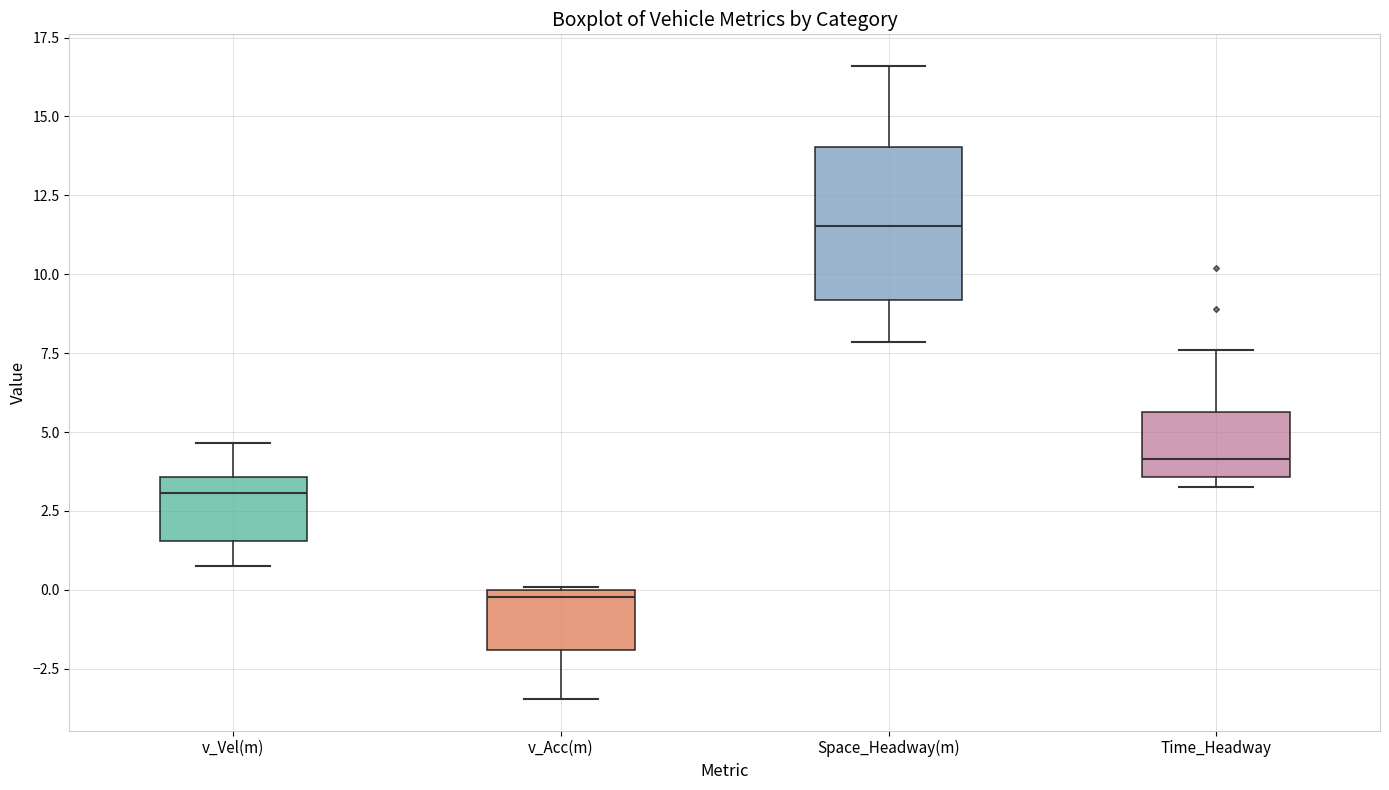

Which box is the tallest, from its lower edge to its upper edge?

Space_Headway(m)